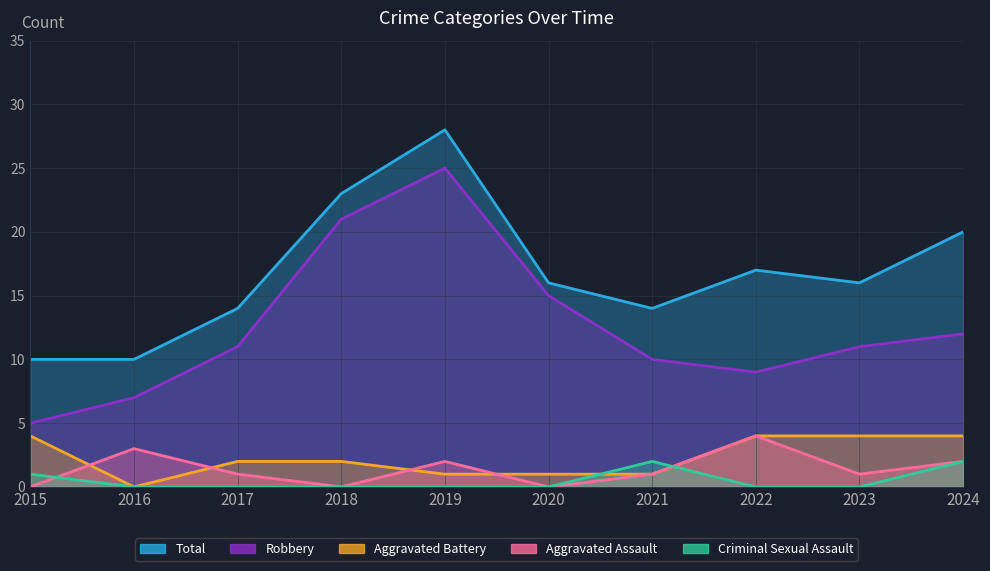

How many values in the Total series are below 16?

4